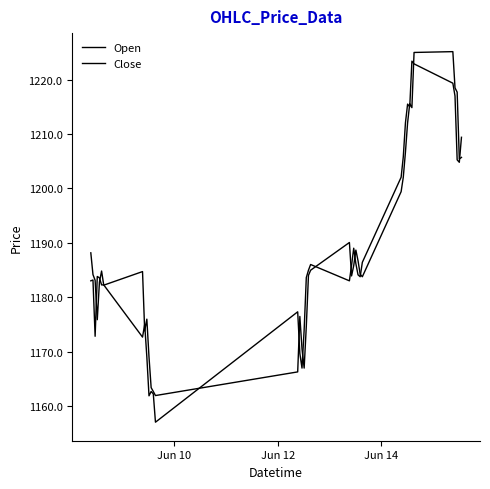

Rank the series by their average value, from lowest to highest.

Close, Open